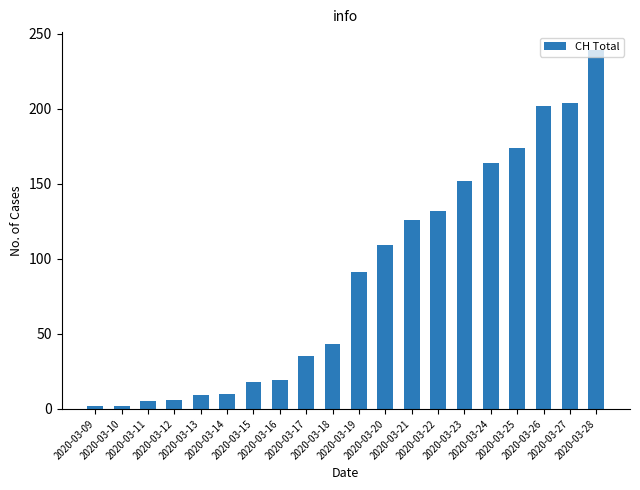

What is the difference between the second highest and second lowest values?

202